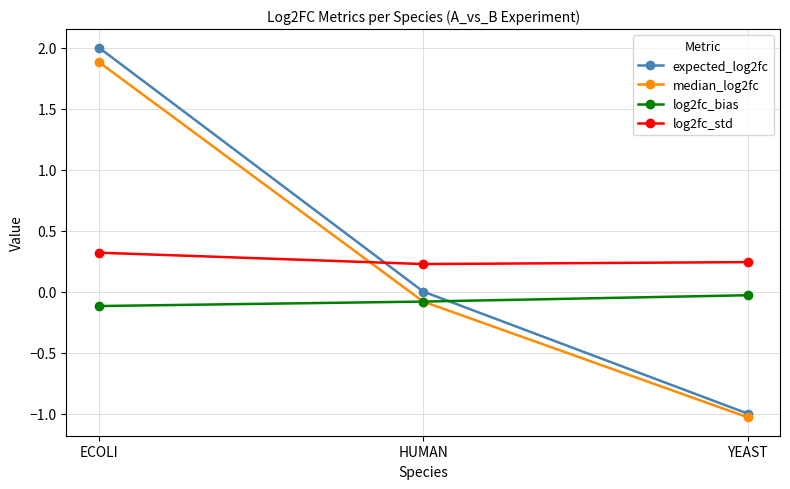

What is the difference between the maximum and minimum values in the log2fc_bias series?

0.1